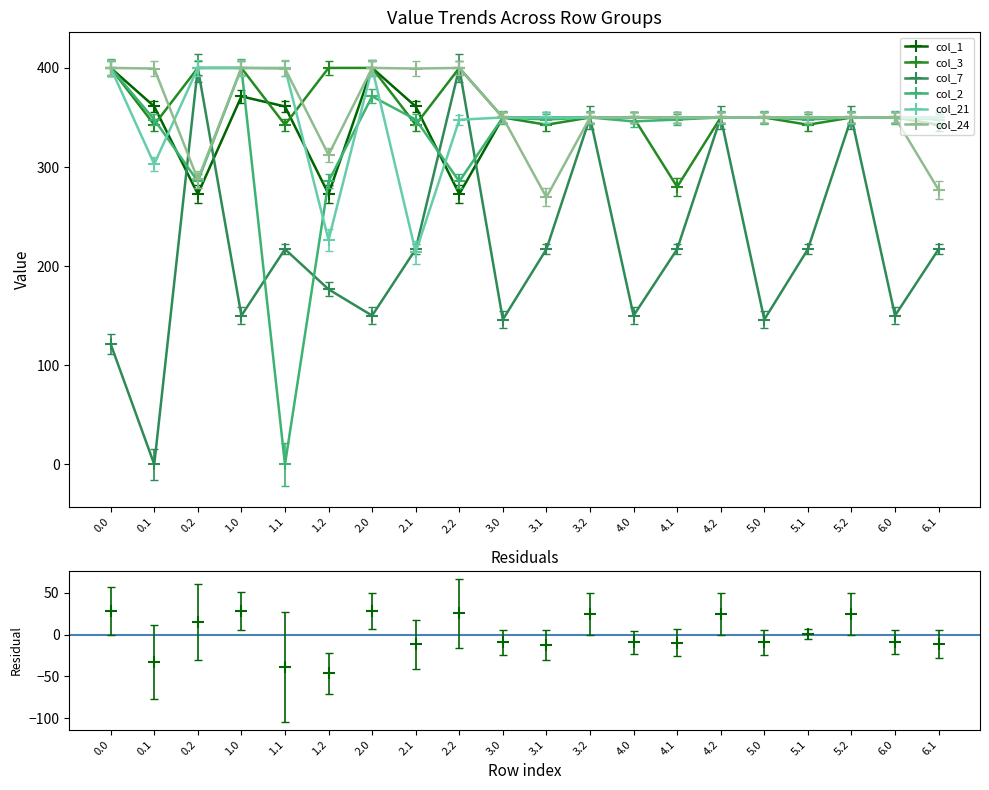

What is the average value of the col_7 series?

217.2